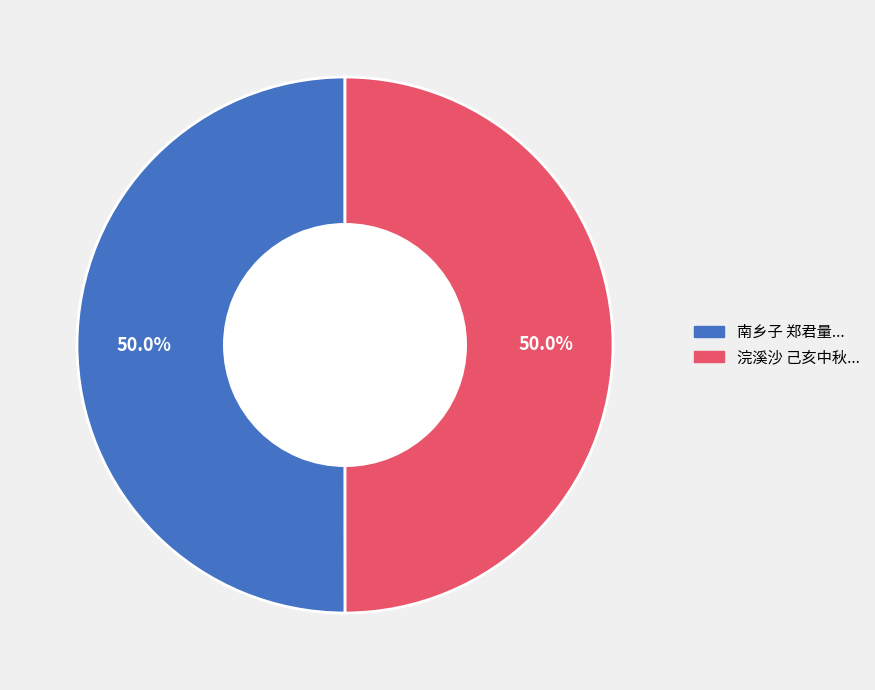

How many slices are in this pie chart?

2